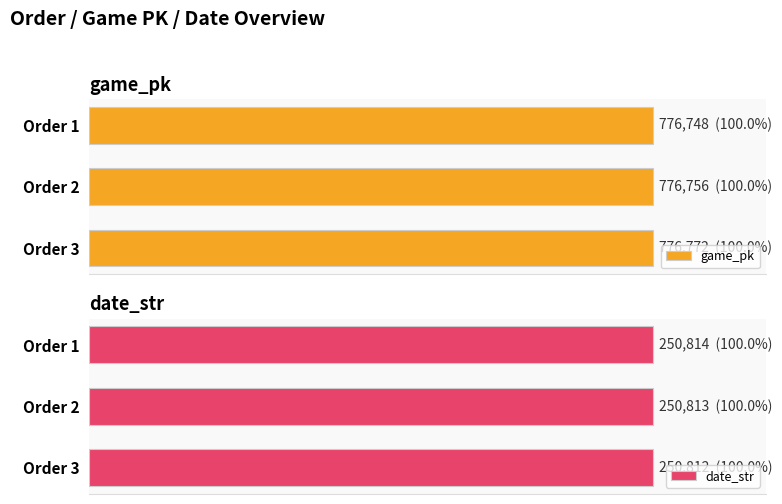

What is the value of the date_str bar at the 1st from the left?

250814